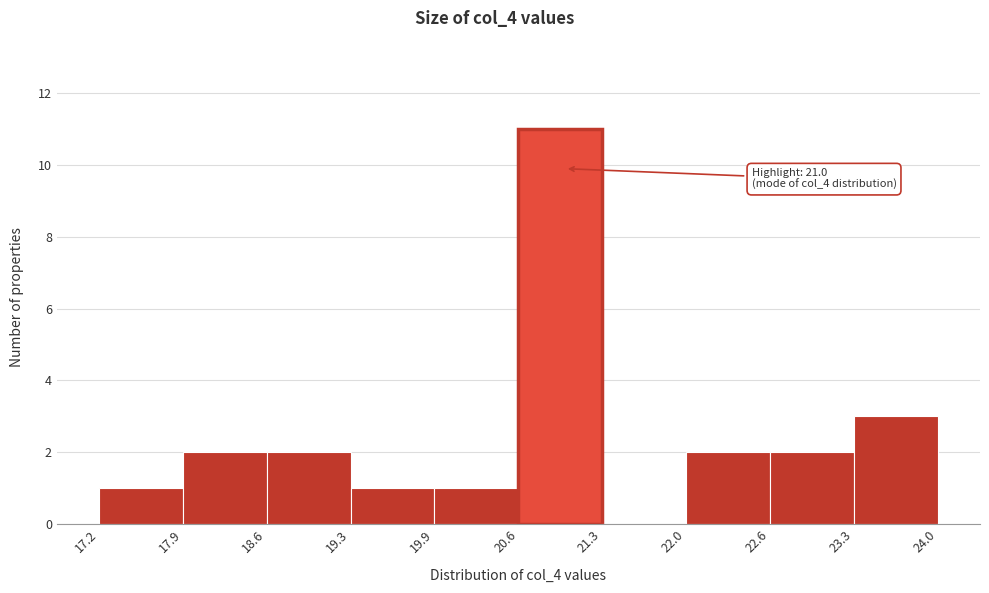

Which range on the x-axis has the tallest bar?

20.6 to 21.3